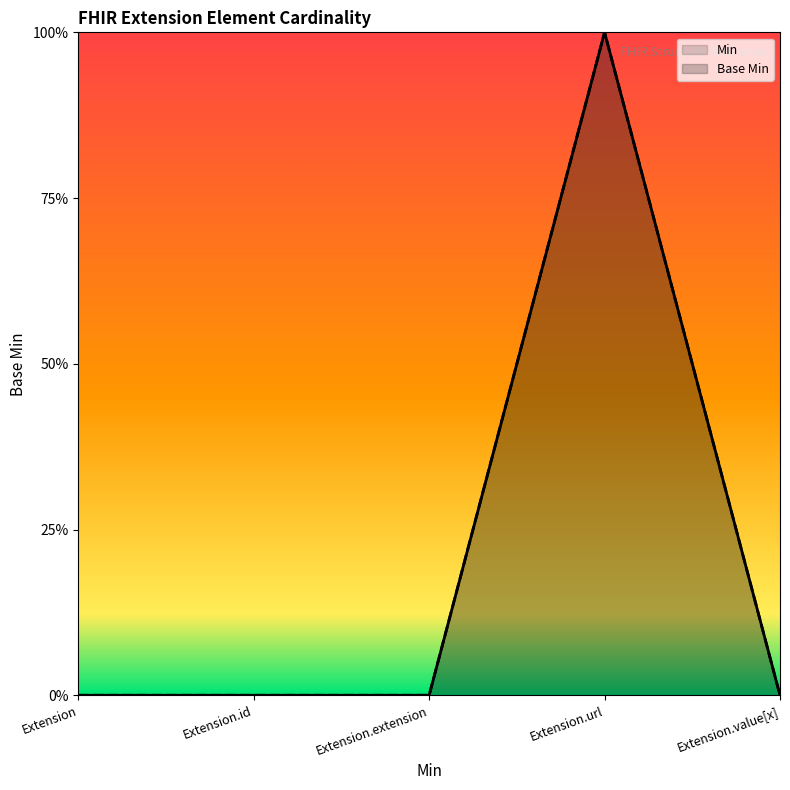

List the labels in order of value, largest first.

Extension.url, Extension, Extension.id, Extension.extension, Extension.value[x]